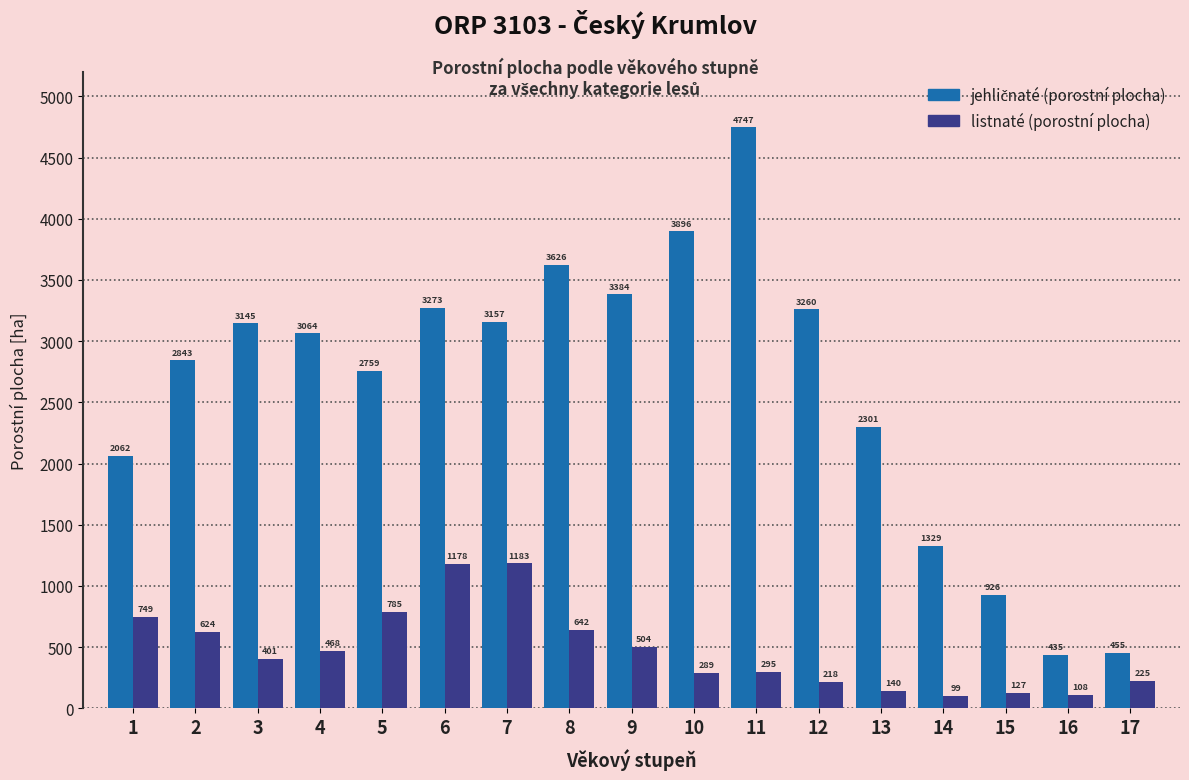

At which category is the sum across all series the highest?

11